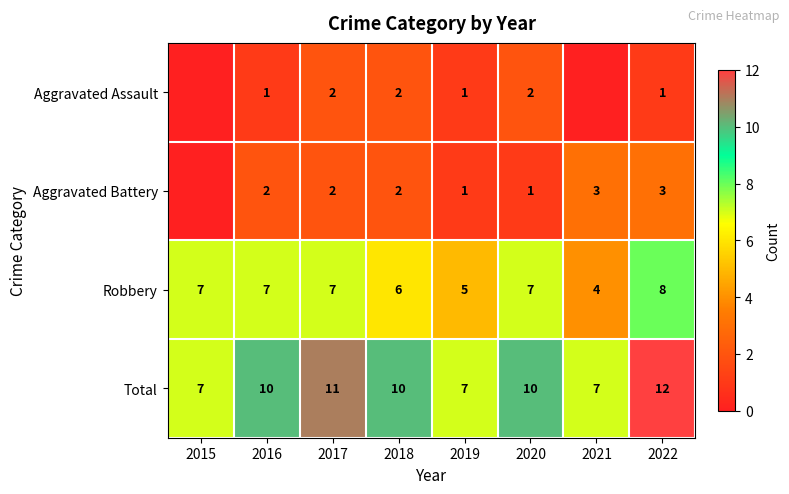

What is the sum of the Total values at 2016 and 2022?

22